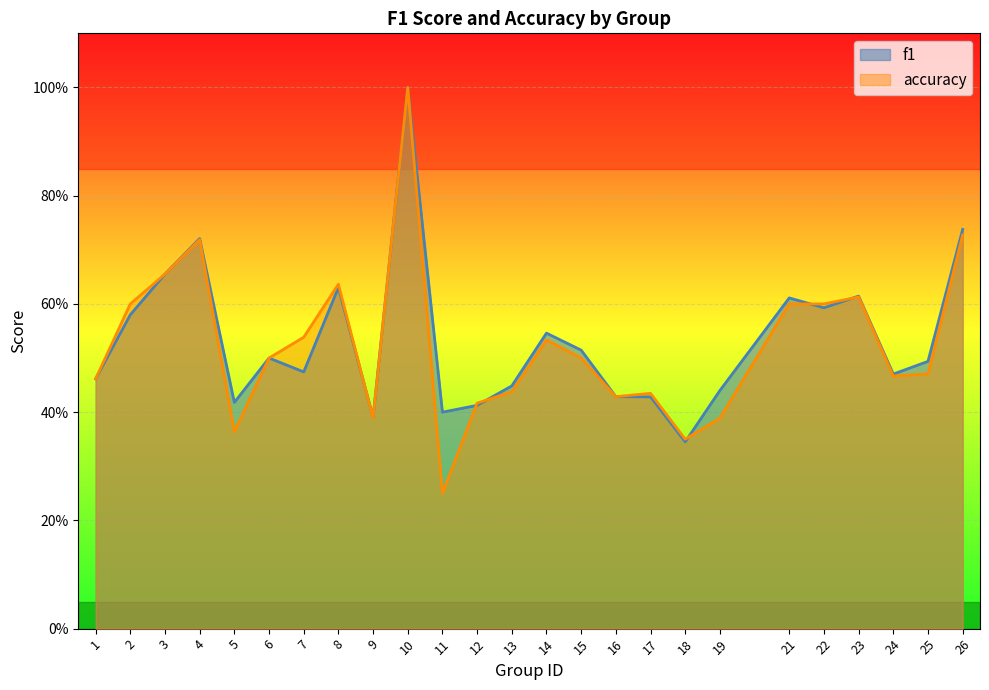

What is the maximum value shown in the chart?

1.0